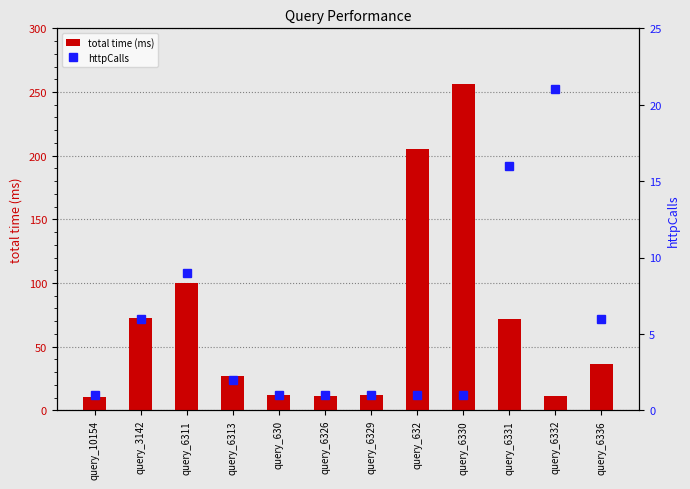

What is the label of the 7th bar from the left?

query_6329